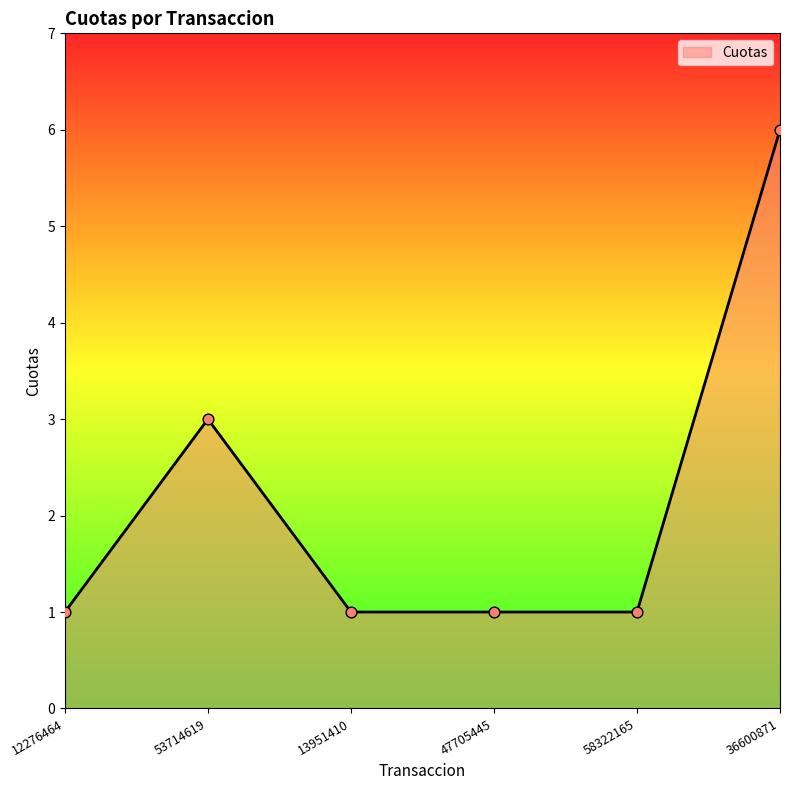

What is the ratio of the value at 13951410 to the value at 53714619?

0.3